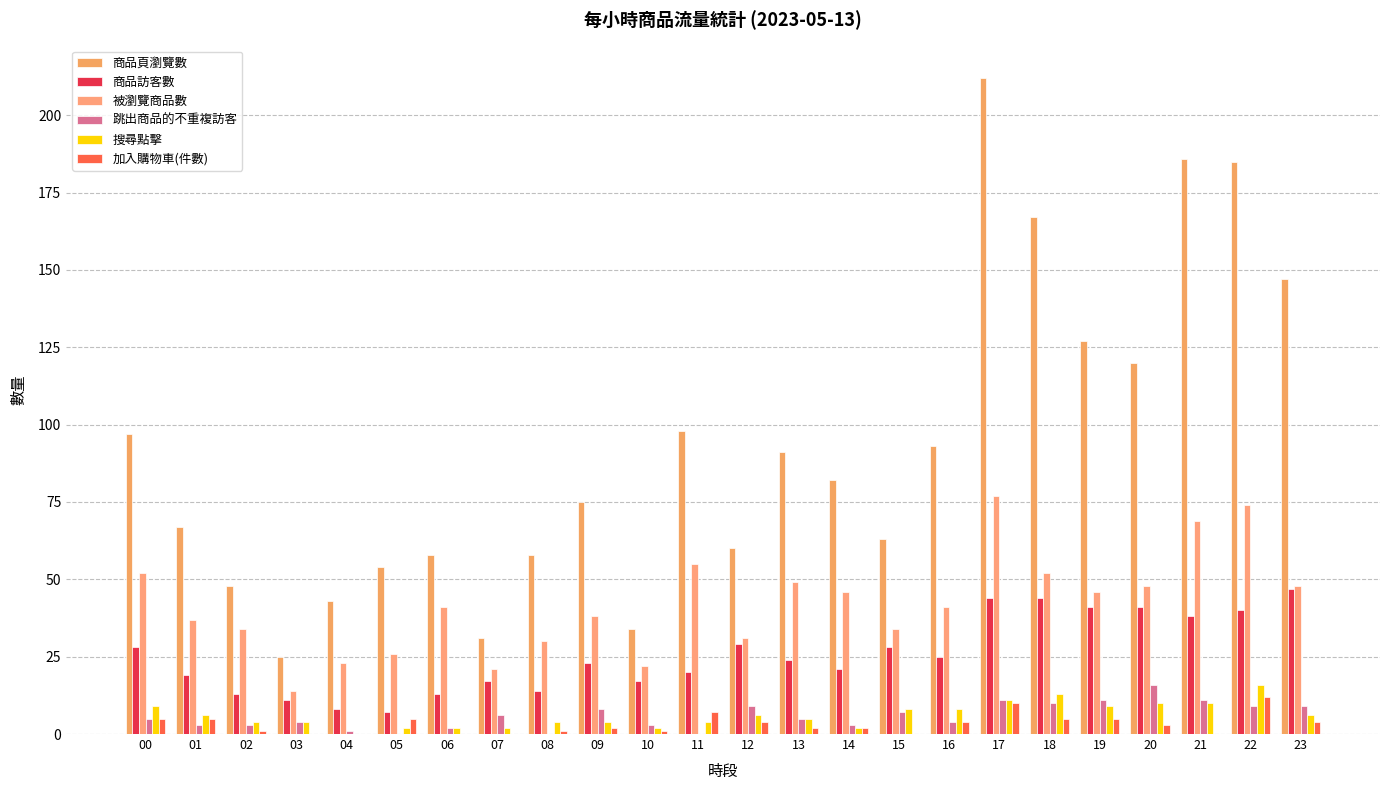

How many groups of bars are there?

24